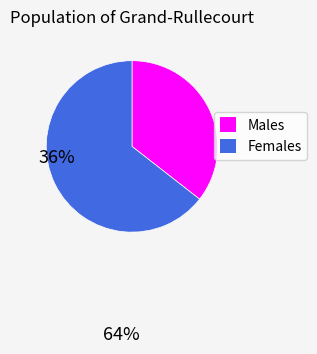

Between Males and Females, which is larger?

Females